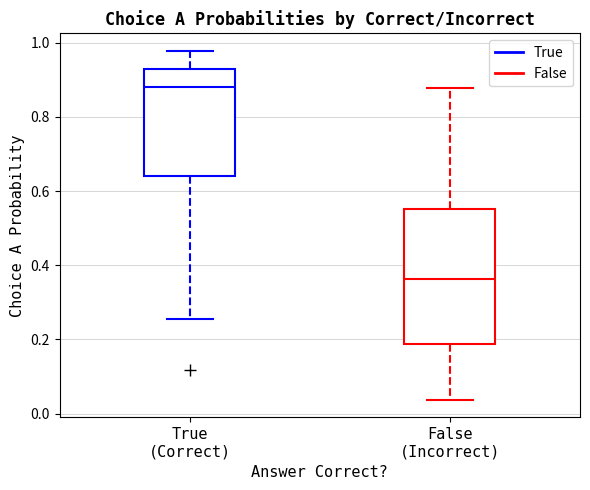

Reading left to right, read every box against the y-axis: the position of its median line, the range the box covers, and the ends of its whiskers. The values are not printed on the chart, so give them approximately, as read against the axis.

True (Correct): median 0.88, box 0.64 to 0.92, whiskers 0.26 to 0.98
False (Incorrect): median 0.36, box 0.18 to 0.56, whiskers 0.04 to 0.88